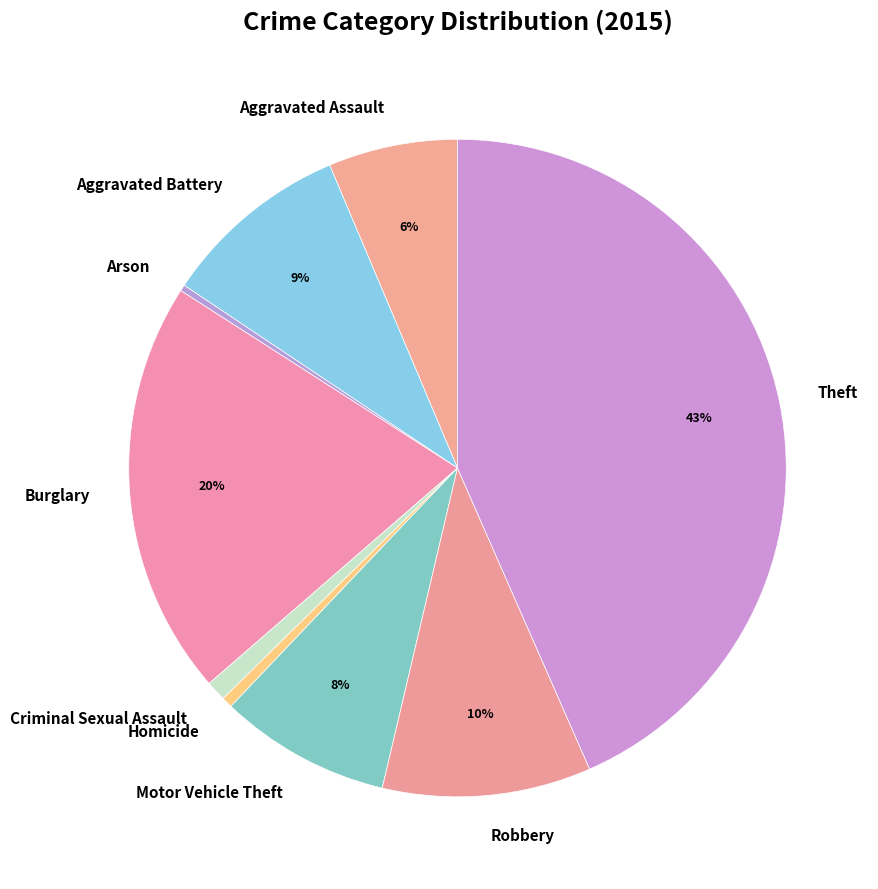

Between Arson and Aggravated Assault, which is larger?

Aggravated Assault